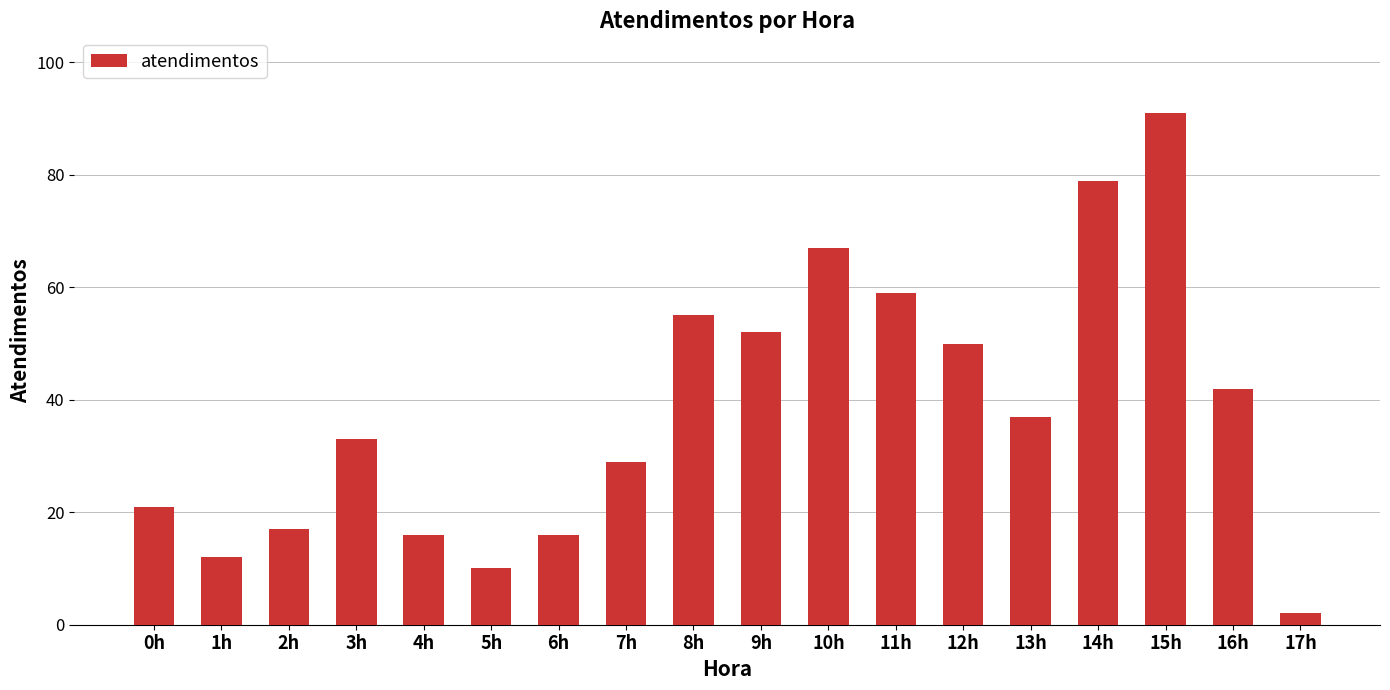

What is the average value?

38